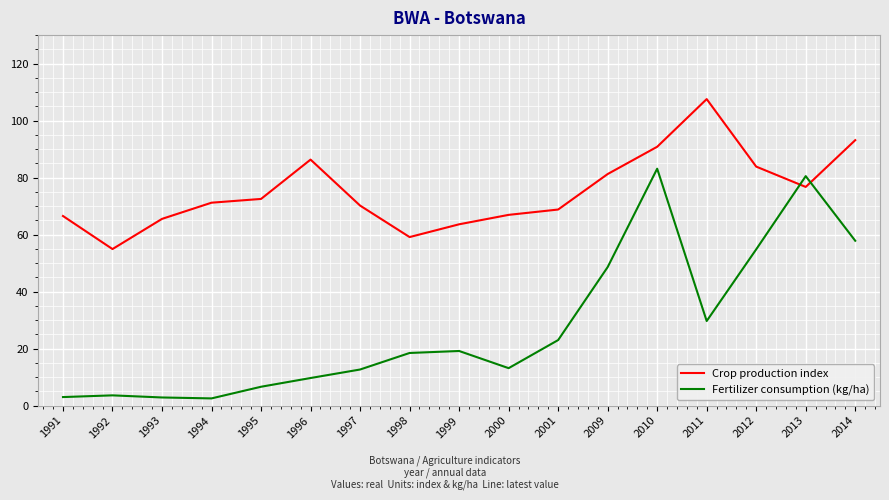

At which label does Fertilizer consumption (kg/ha) first exceed 18?

1998